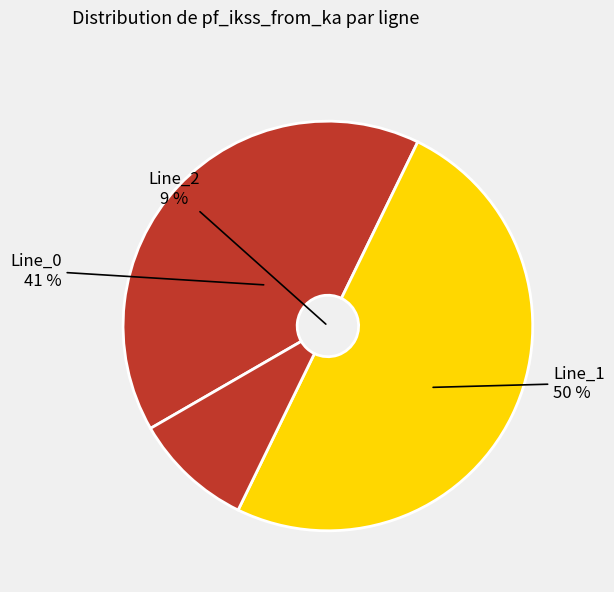

Approximately how many times larger is the value at Line_0 compared to Line_1?

0.8